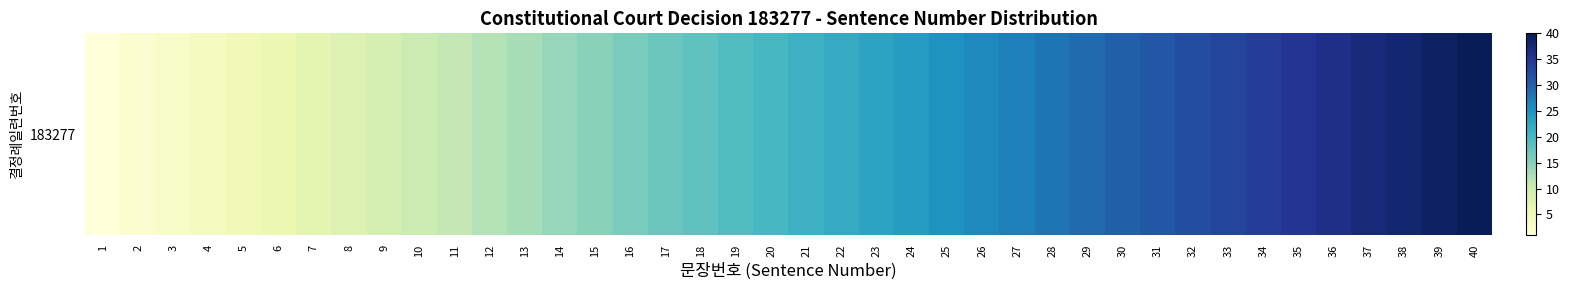

Reading right to left, list all the values displayed in this chart.

40=40	39=39	38=38	37=37	36=36	35=35	34=34	33=33	32=32	31=31	30=30	29=29	28=28	27=27	26=26	25=25	24=24	23=23	22=22	21=21	20=20	19=19	18=18	17=17	16=16	15=15	14=14	13=13	12=12	11=11	10=10	9=9	8=8	7=7	6=6	5=5	4=4	3=3	2=2	1=1